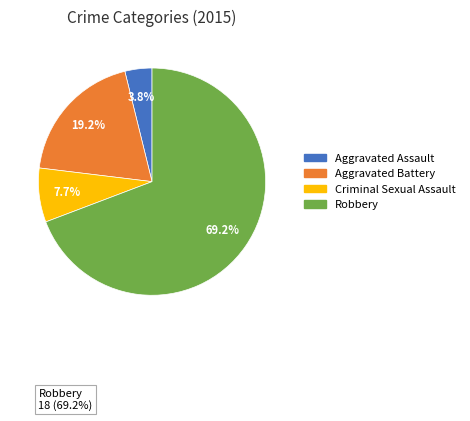

Is it true that Robbery is 69% of the pie?

True